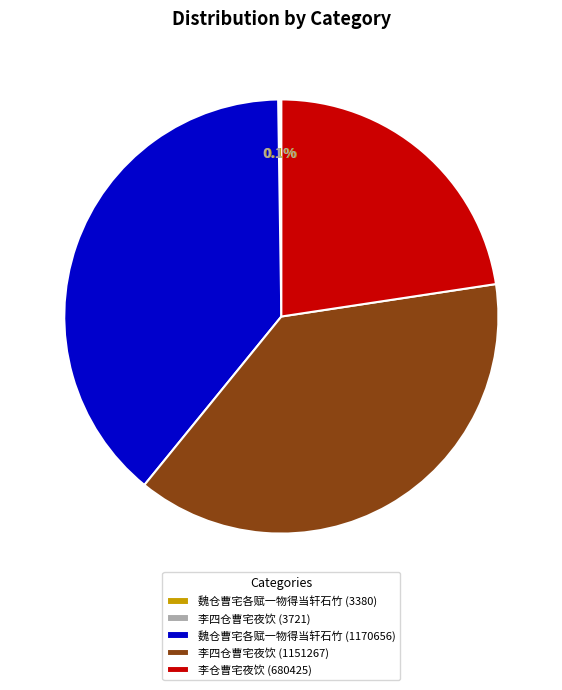

To the nearest percent, what is the average slice percentage?

20%